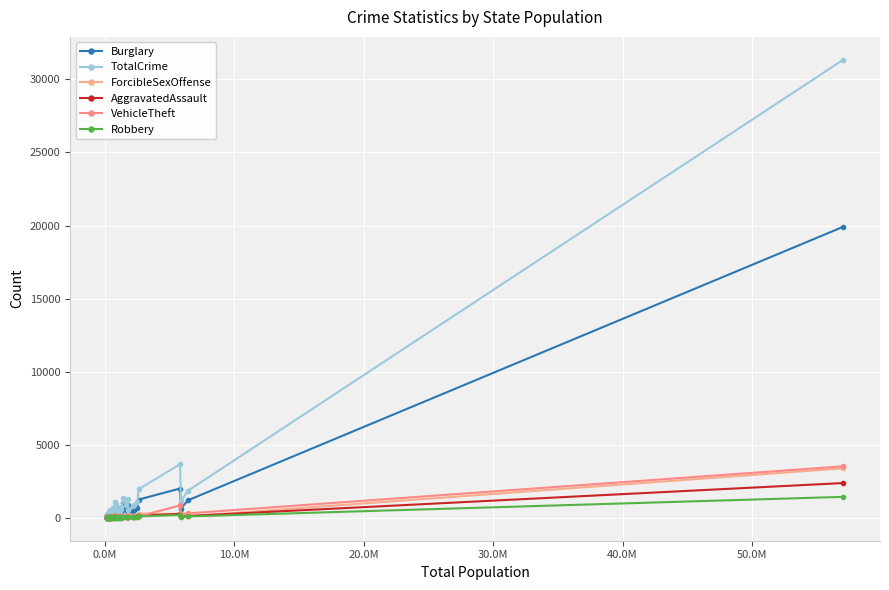

True or false: TotalCrime and VehicleTheft intersect in this chart.

False